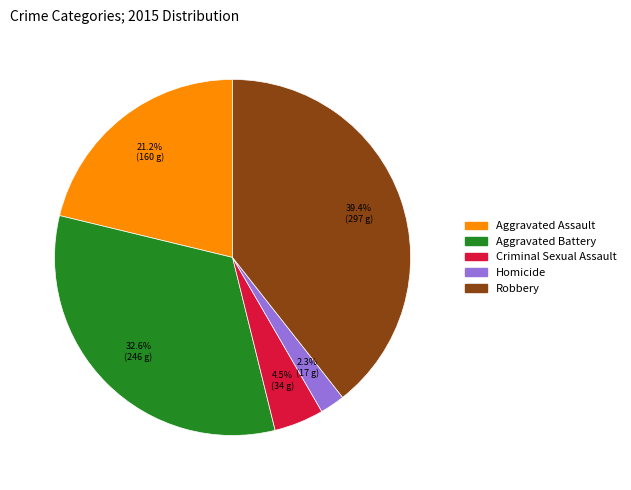

Approximately how many times larger is the value at Robbery compared to Aggravated Assault?

1.9